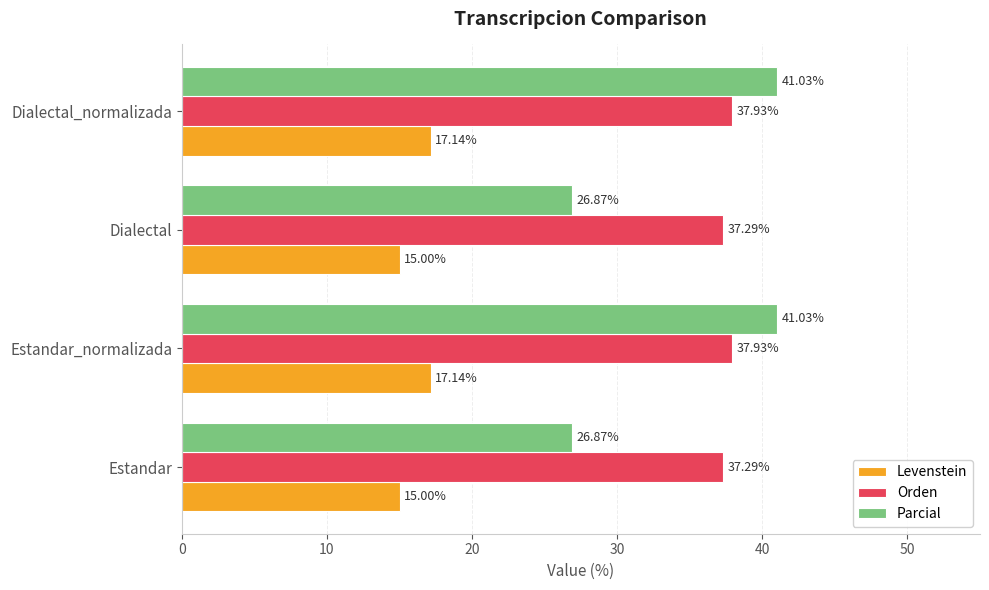

What is the difference between the maximum and minimum values in the Parcial series?

14.2